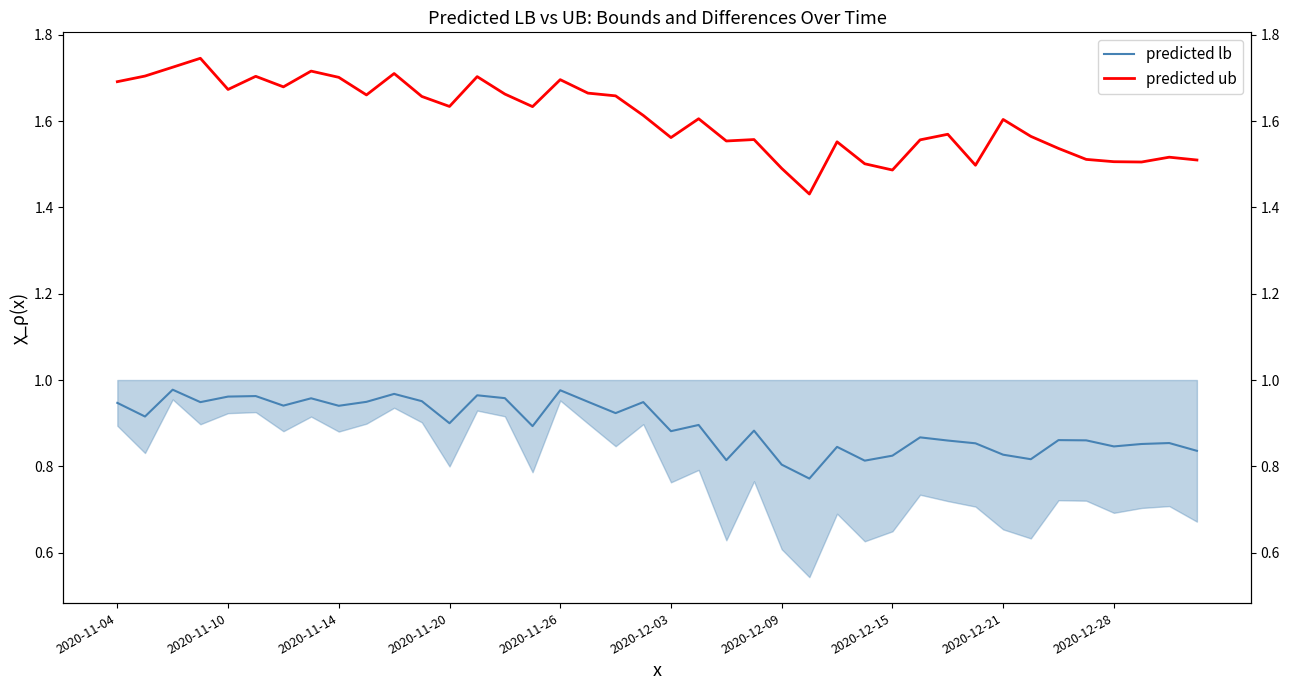

Which series changed the most between 2020-12-15 and 23?

predicted ub